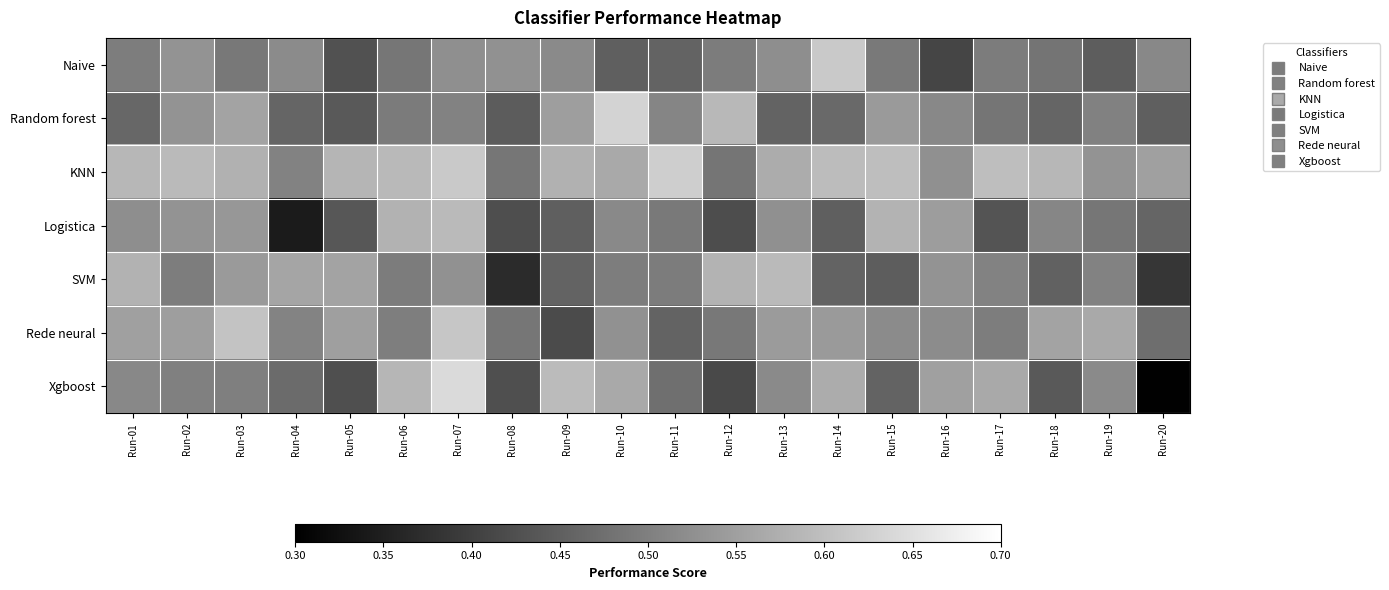

How many distinct data groups are displayed?

7